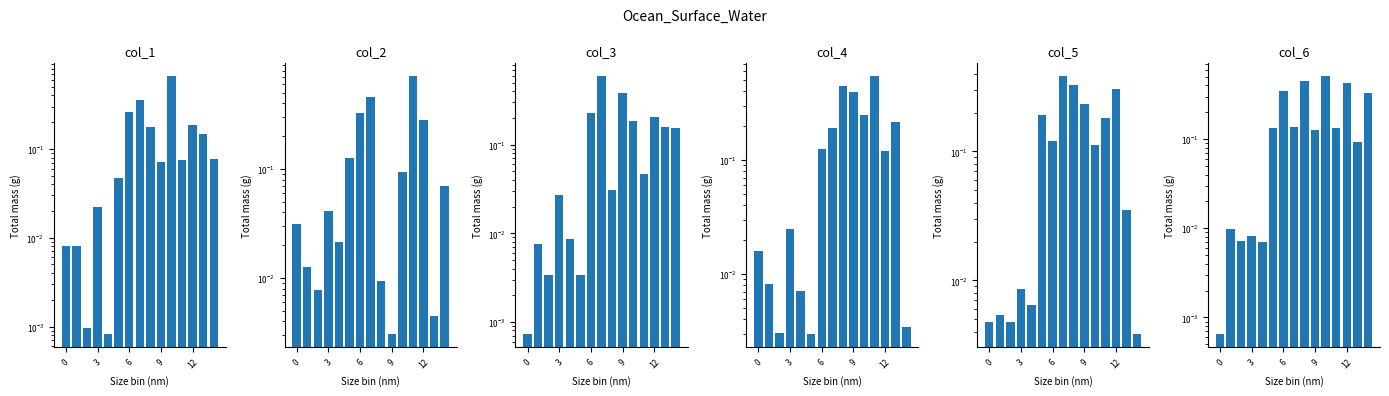

What is the approximate value of col_6 at 5?

0.1